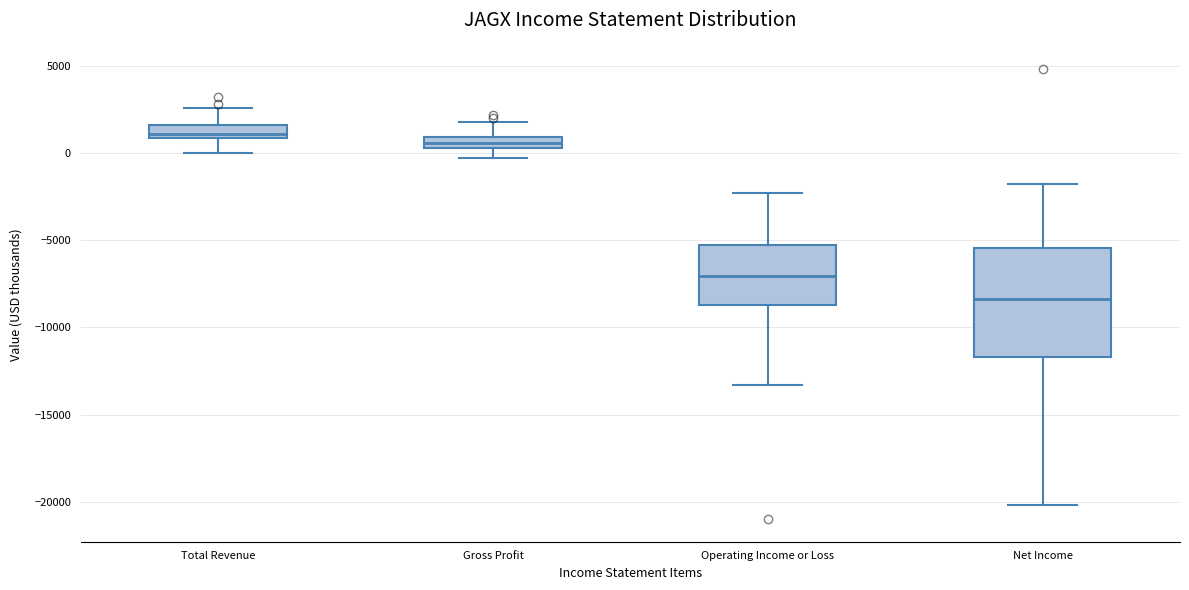

Where does the median line of the box for Net Income sit on the y-axis? The values are not printed on the chart, so give them approximately, as read against the axis.

-8500